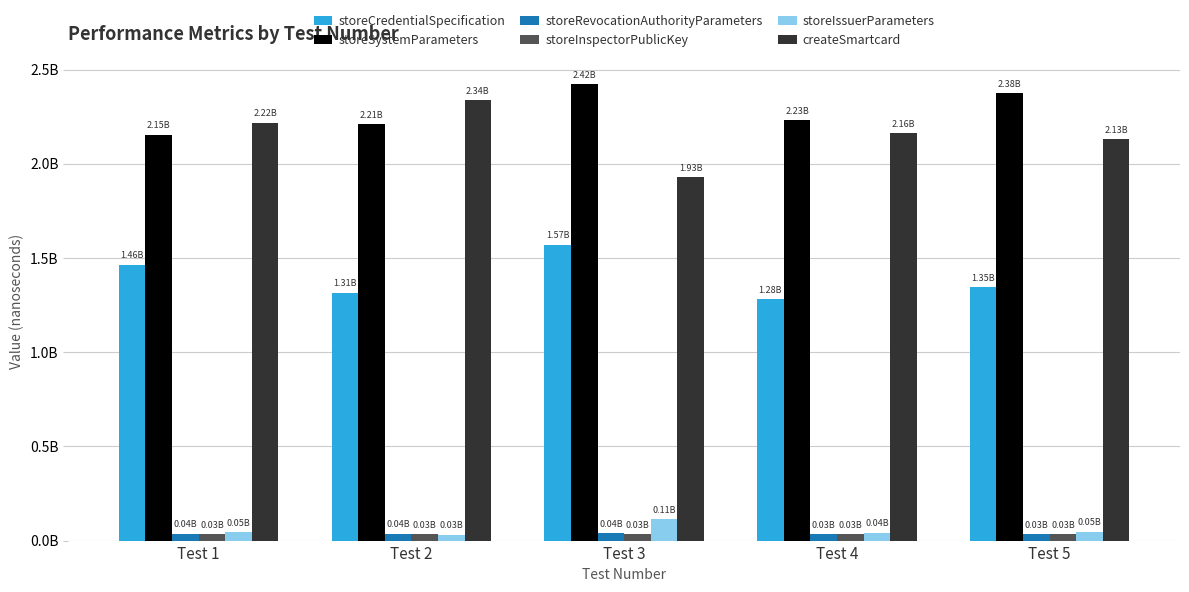

Are the bars horizontal?

No